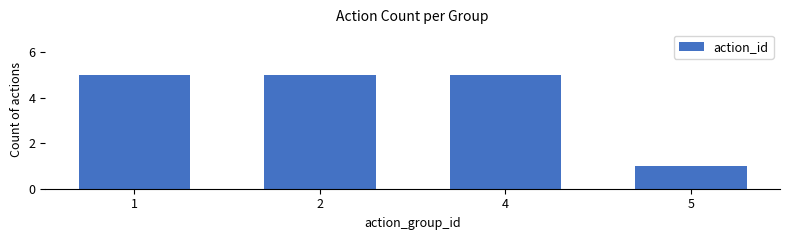

Reading left to right, transcribe all the data shown in this chart.

5	5	5	1